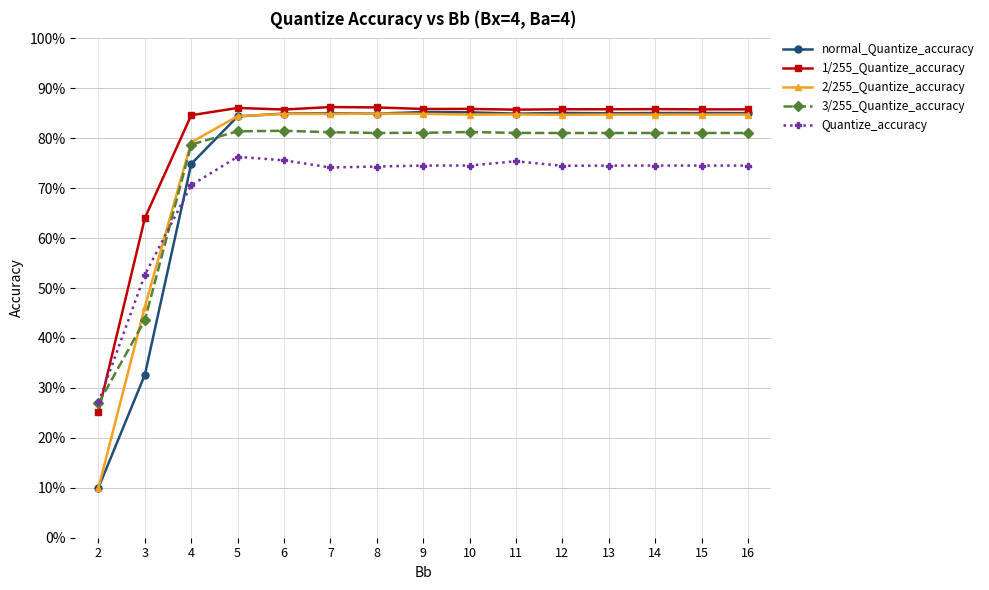

Does the chart display data point markers on the line(s)?

Yes